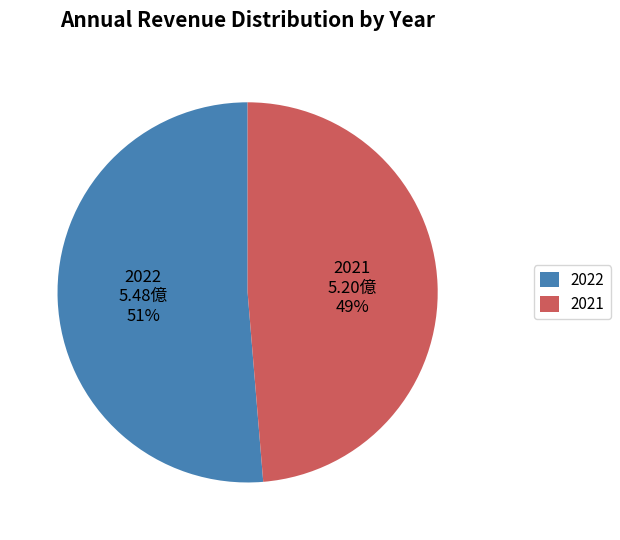

What percentage is the 2021 slice, to the nearest percent?

49%